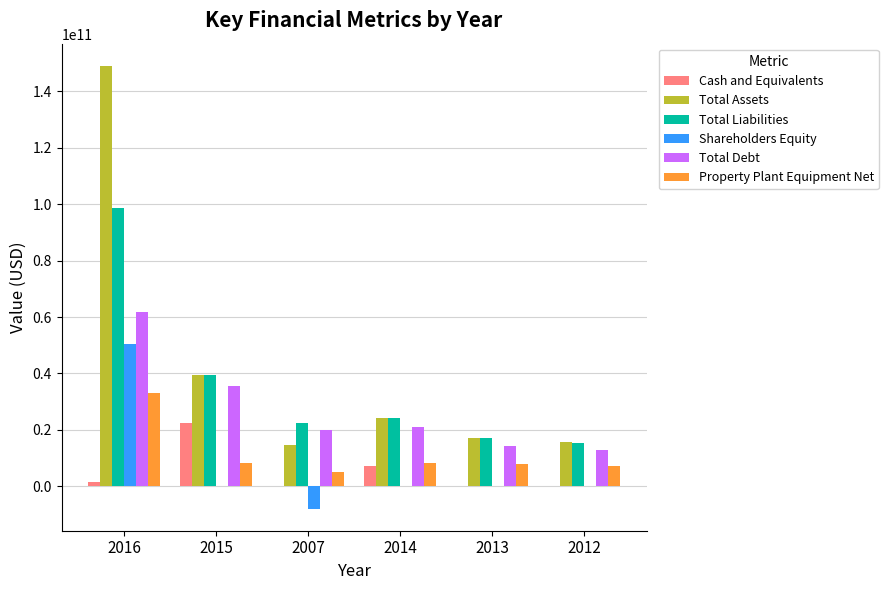

What is the average value of the Total Assets series?

43388000000